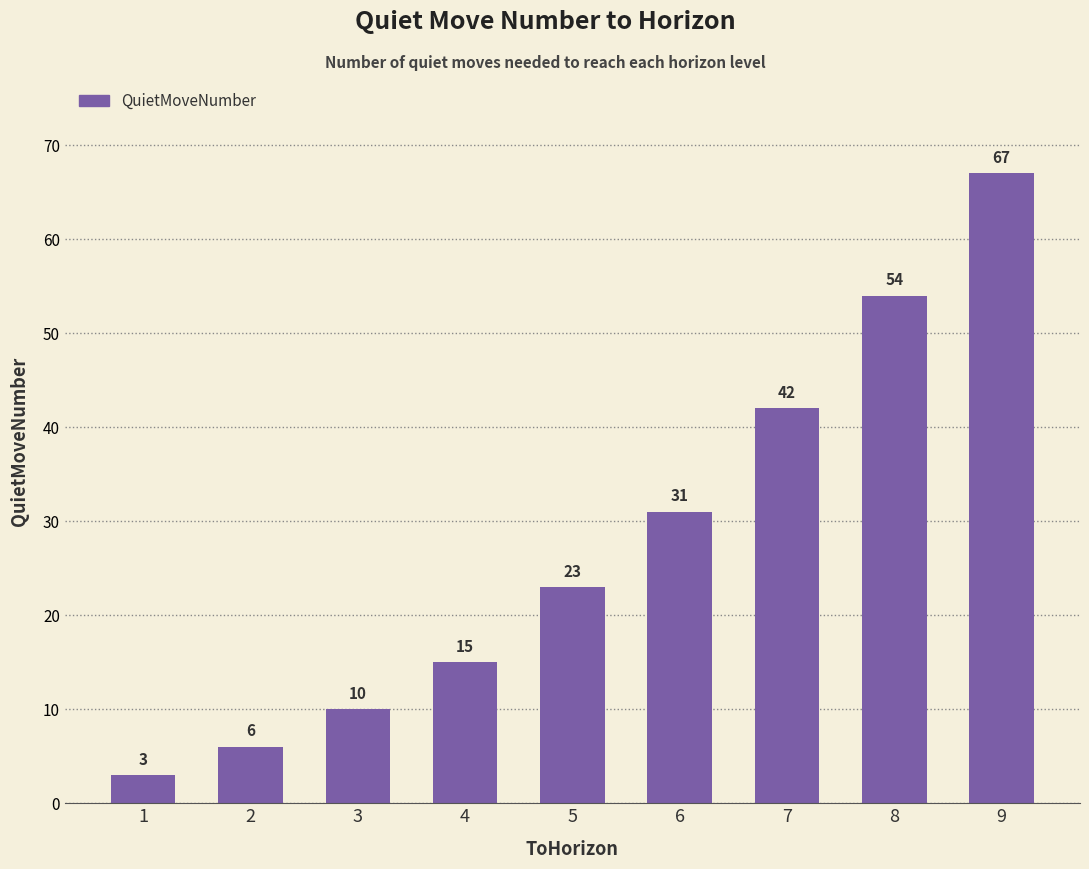

Is it true that the value at 6 is 31?

True